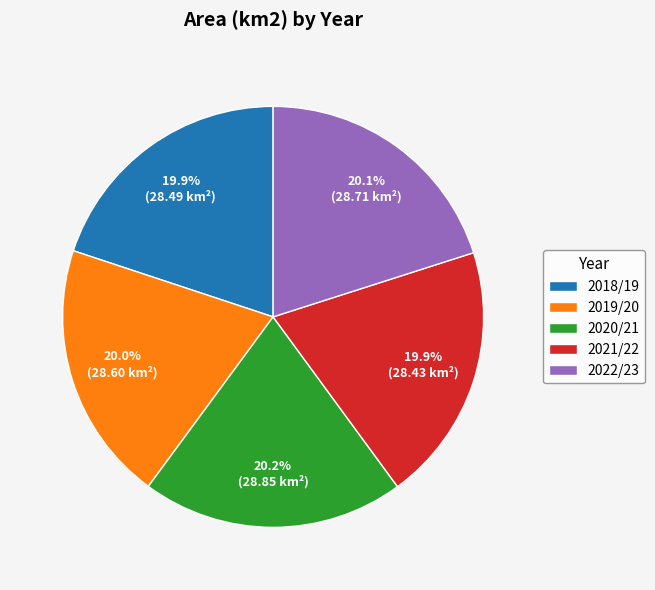

How many slices are in this pie chart?

5